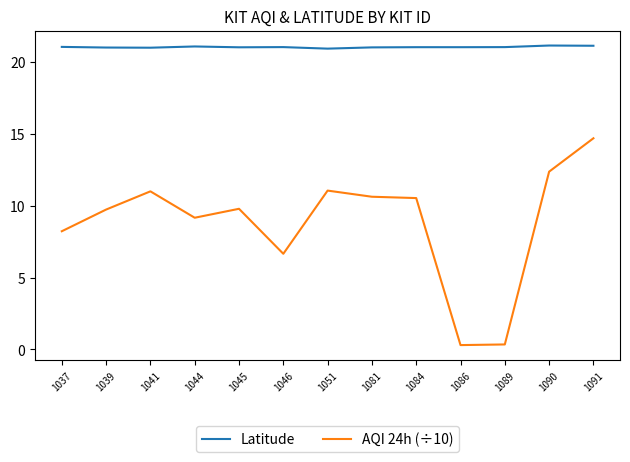

In AQI 24h (÷10), how many points are lower than both neighbors (excluding endpoints)?

3